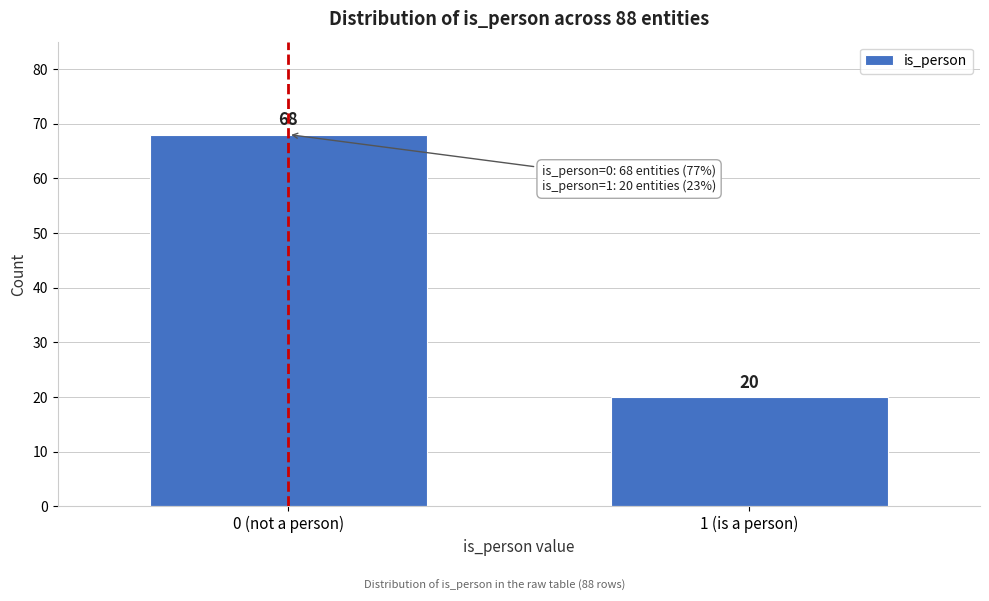

Reading left to right, what are all the values shown in this chart?

68	20